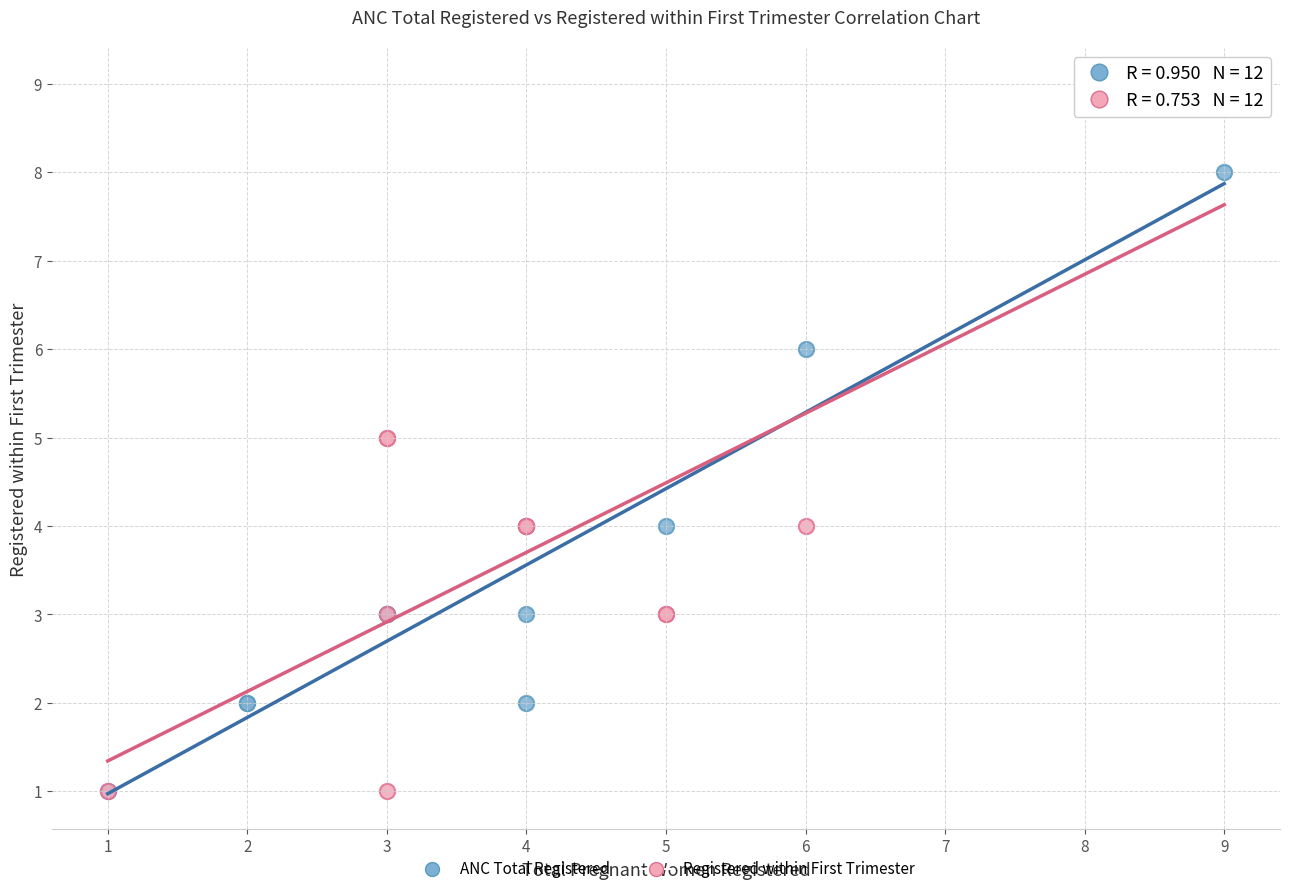

Which series reaches the maximum Y coordinate?

Registered within First Trimester